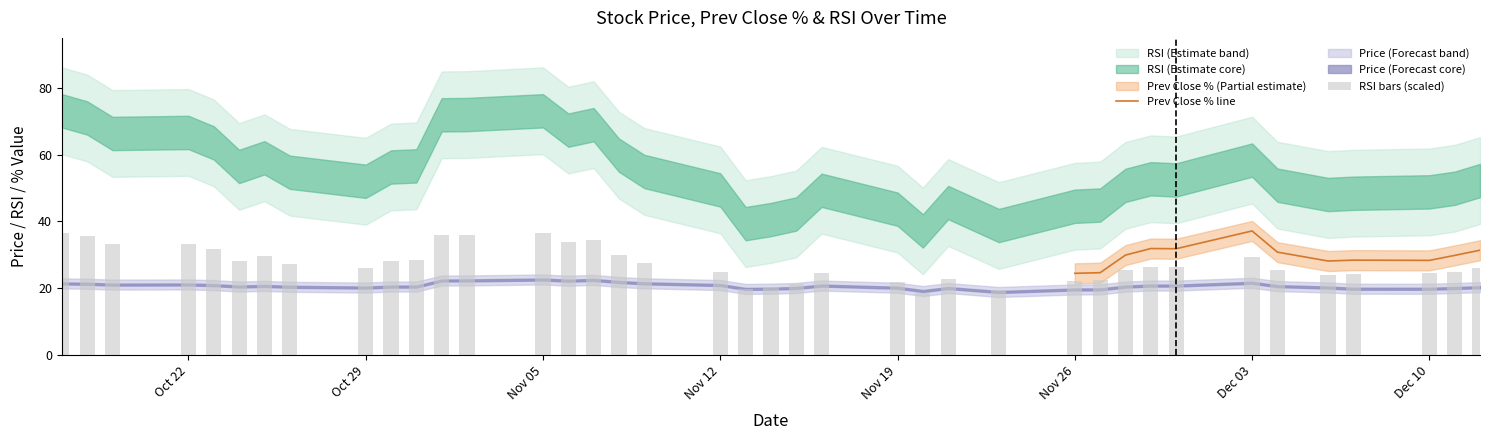

Which series changed the most between 2018-10-25 and 2018-10-31?

rsi